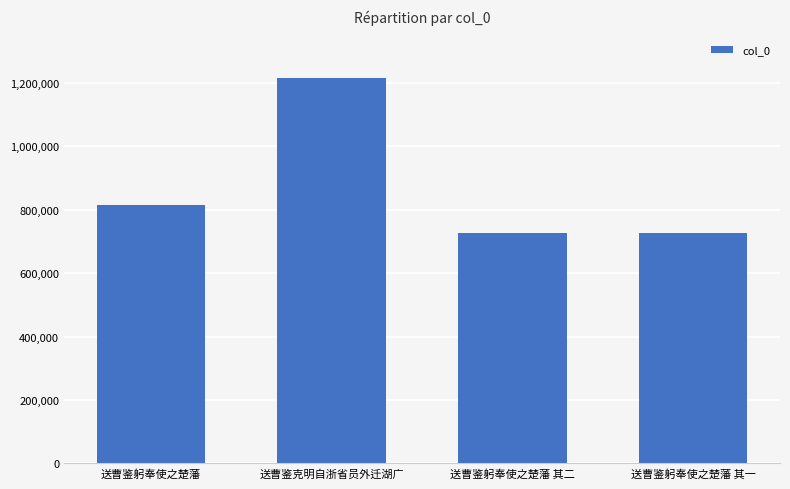

What is the value of the 1st bar from the left?

815105